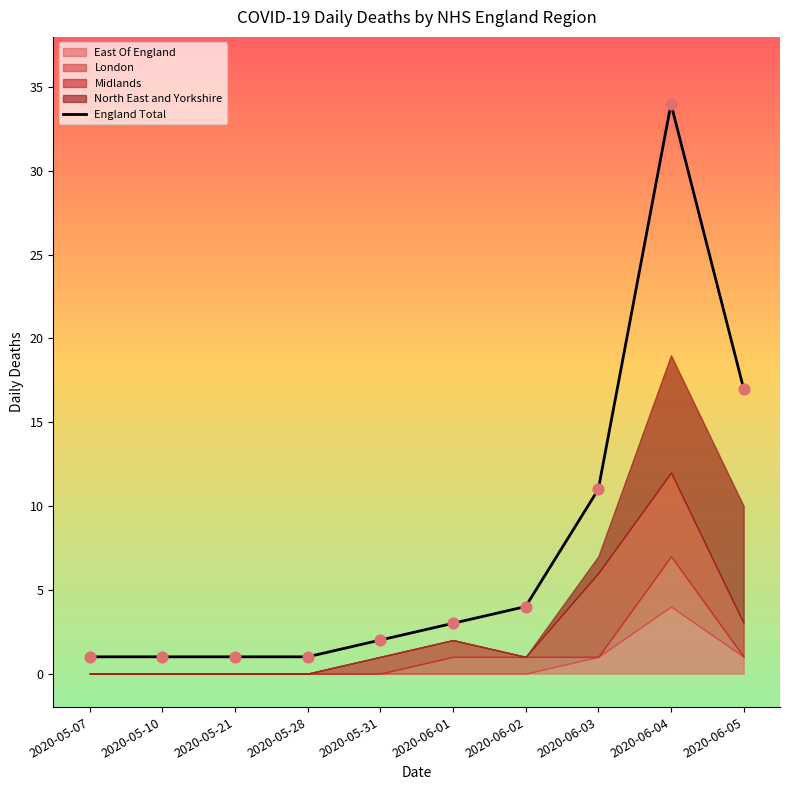

Which has a higher value, 2020-06-01 or 2020-05-31?

2020-06-01